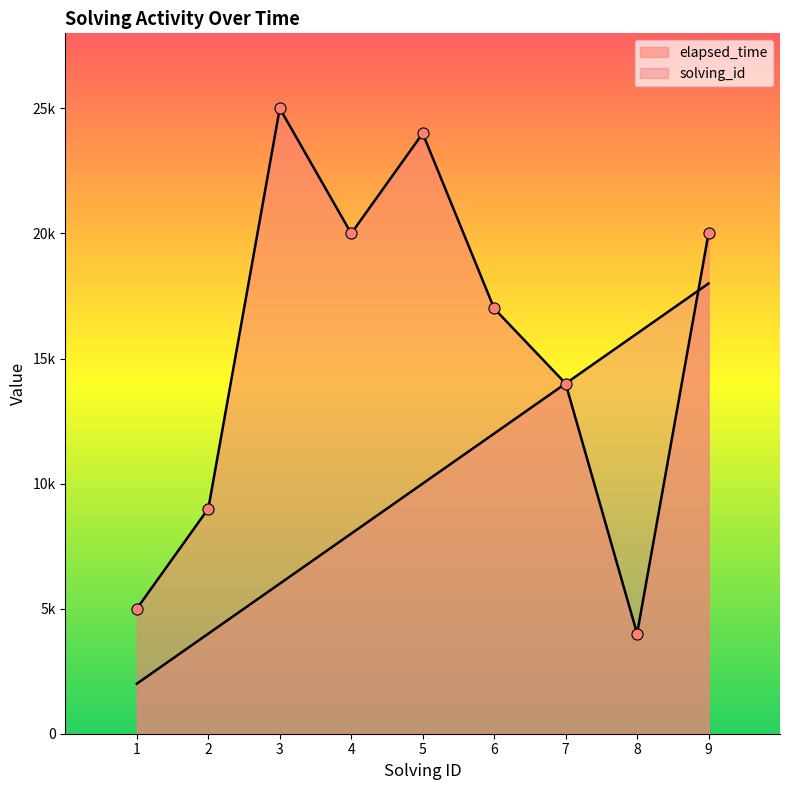

Rank the series by their average value, from highest to lowest.

elapsed_time, solving_id